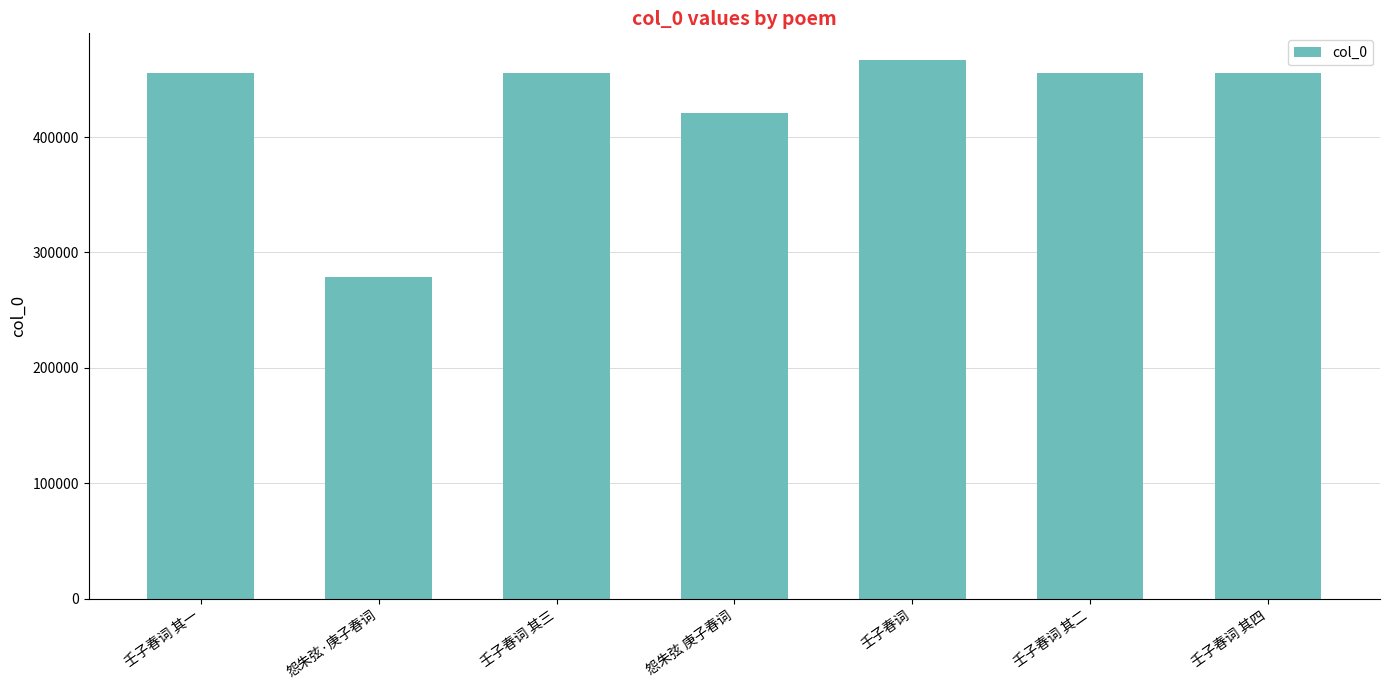

What is the change in value from 怨朱弦·庚子春词 to 怨朱弦 庚子春词?

+142050